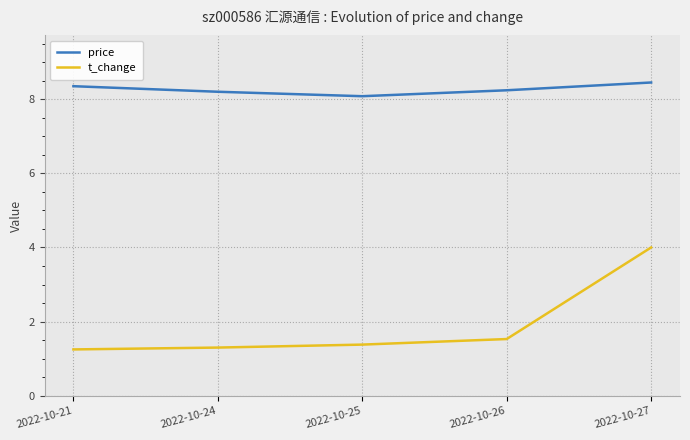

Where is the first local minimum for price?

2022-10-25